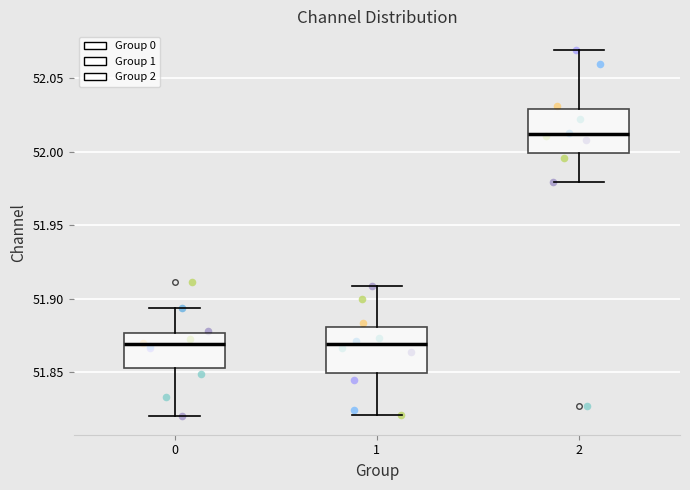

Reading left to right, read every box against the y-axis: the position of its median line, the range the box covers, and the ends of its whiskers. The values are not printed on the chart, so give them approximately, as read against the axis.

0: median 51.870, box 51.855 to 51.875, whiskers 51.820 to 51.895
1: median 51.870, box 51.850 to 51.880, whiskers 51.820 to 51.910
2: median 52.010, box 52.000 to 52.030, whiskers 51.980 to 52.070